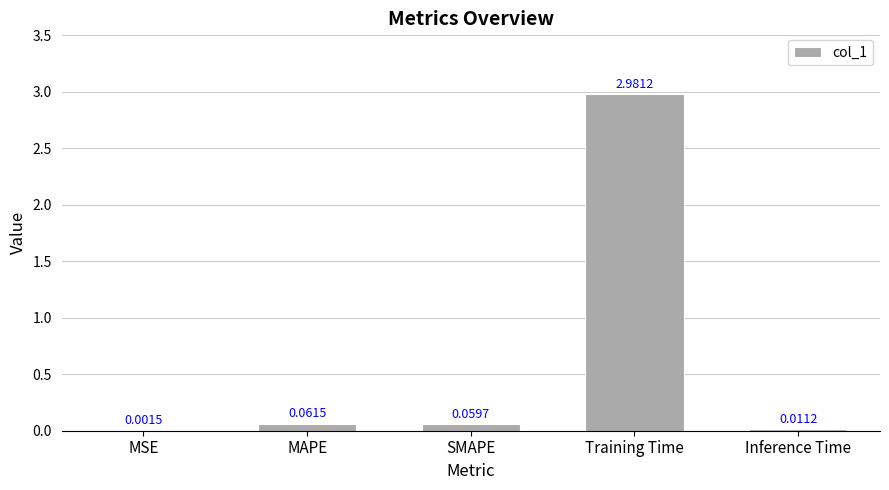

Which category has the highest value across all series?

Training Time